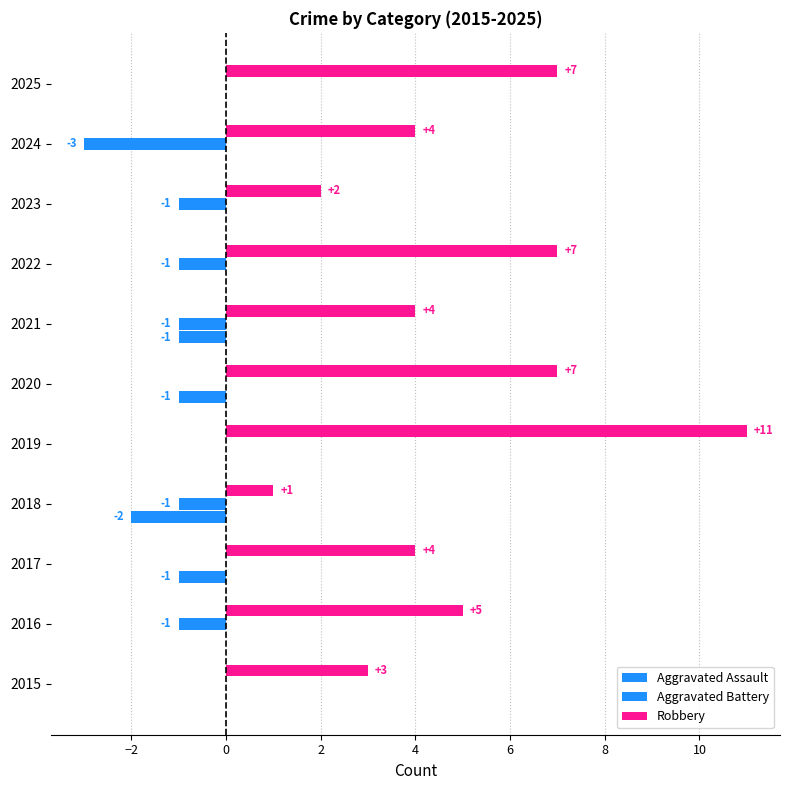

What is the minimum value shown in the chart?

-3